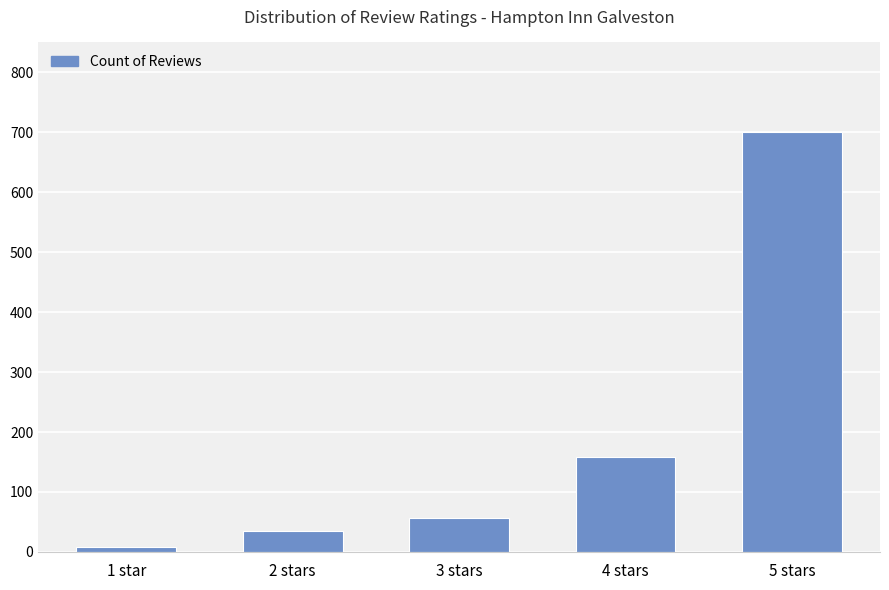

What is the smallest value displayed?

8